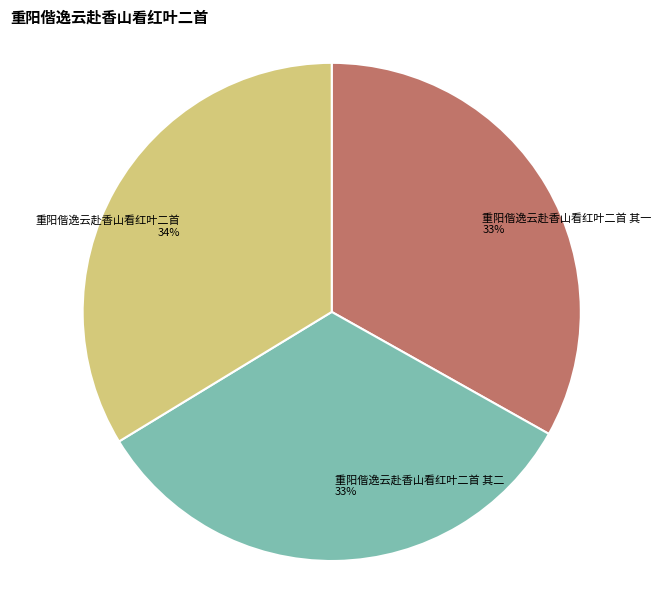

The 重阳偕逸云赴香山看红叶二首 slice represents 34% of the pie. True or false?

True